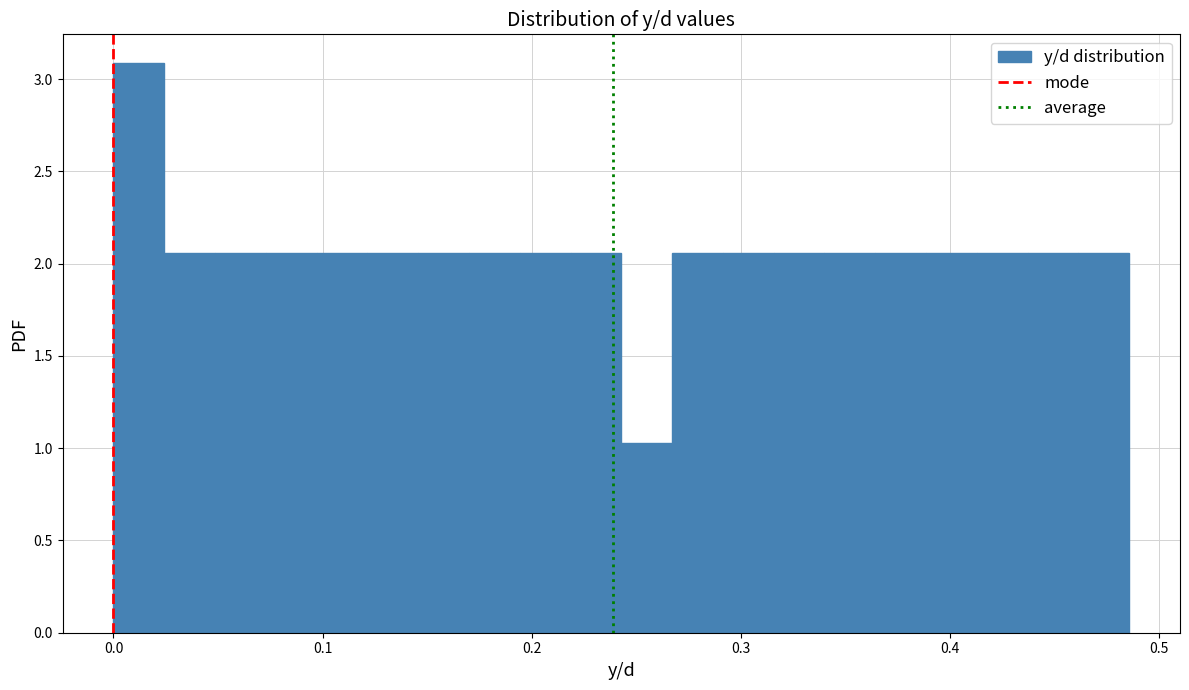

Read against the x-axis, roughly where is the centre of the tallest bar?

0.01